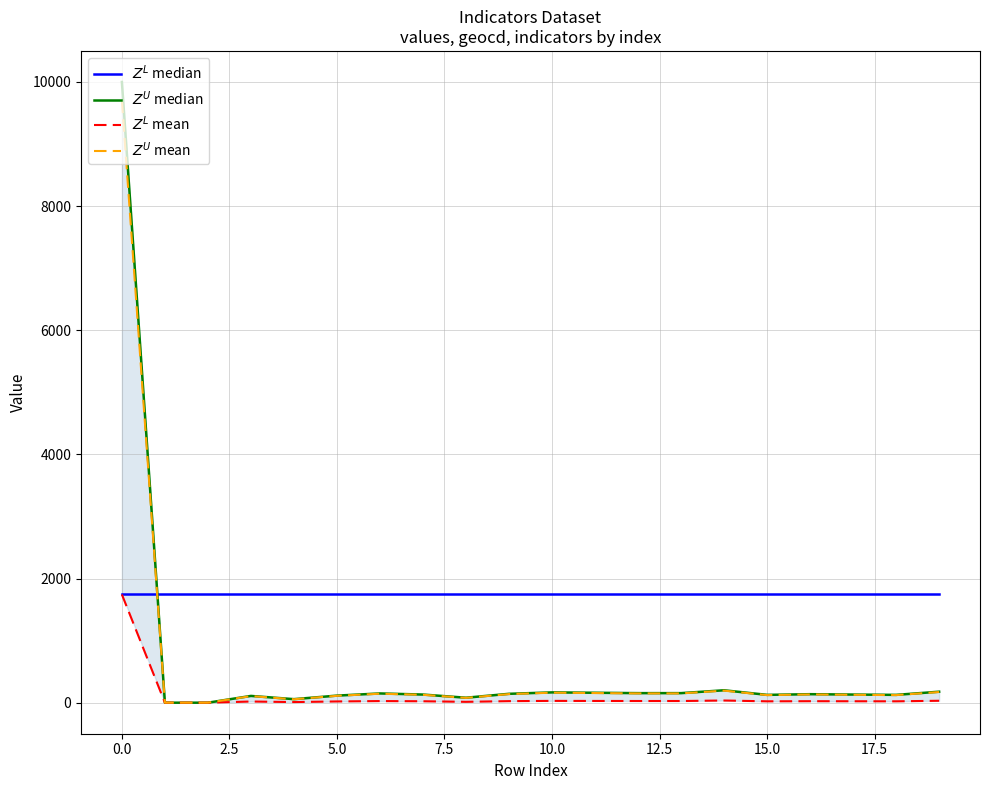

What value does the $Z^L$ median series have at 7.5?

1743.0